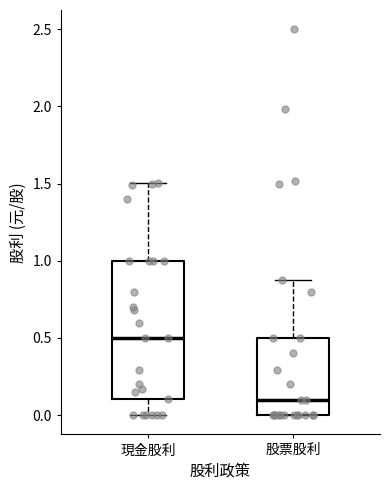

Reading left to right, transcribe this box plot: for each box, give where its median line is, the range the box spans, and where its two whiskers end, as read against the y-axis. The values are not printed on the chart, so give them approximately, as read against the axis.

現金股利: median 0.50, box 0.10 to 1.00, whiskers 0.00 to 1.50
股票股利: median 0.10, box 0.00 to 0.50, whiskers 0.00 to 0.85